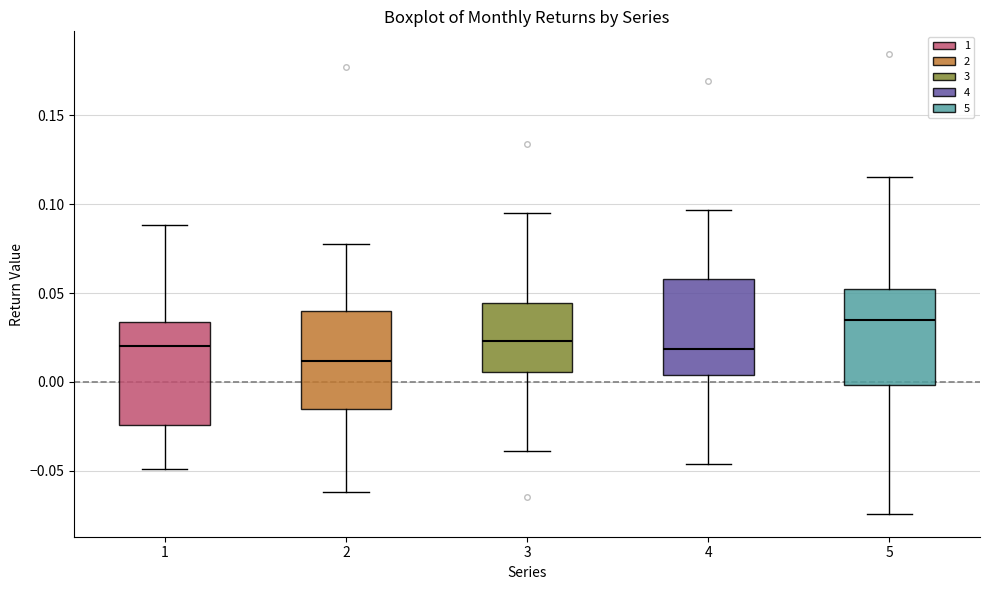

Reading left to right, read every box against the y-axis: the position of its median line, the range the box covers, and the ends of its whiskers. The values are not printed on the chart, so give them approximately, as read against the axis.

1: median 0.020, box -0.025 to 0.035, whiskers -0.050 to 0.090
2: median 0.010, box -0.015 to 0.040, whiskers -0.060 to 0.080
3: median 0.025, box 0.005 to 0.045, whiskers -0.040 to 0.095
4: median 0.020, box 0.005 to 0.060, whiskers -0.045 to 0.095
5: median 0.035, box 0.000 to 0.055, whiskers -0.075 to 0.115